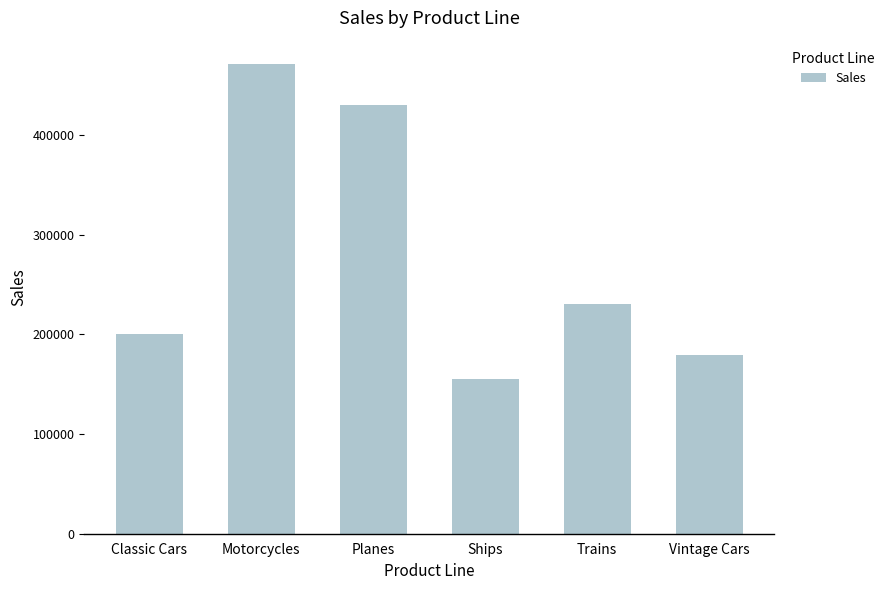

List the labels in order of value, largest first.

Motorcycles, Planes, Trains, Classic Cars, Vintage Cars, Ships